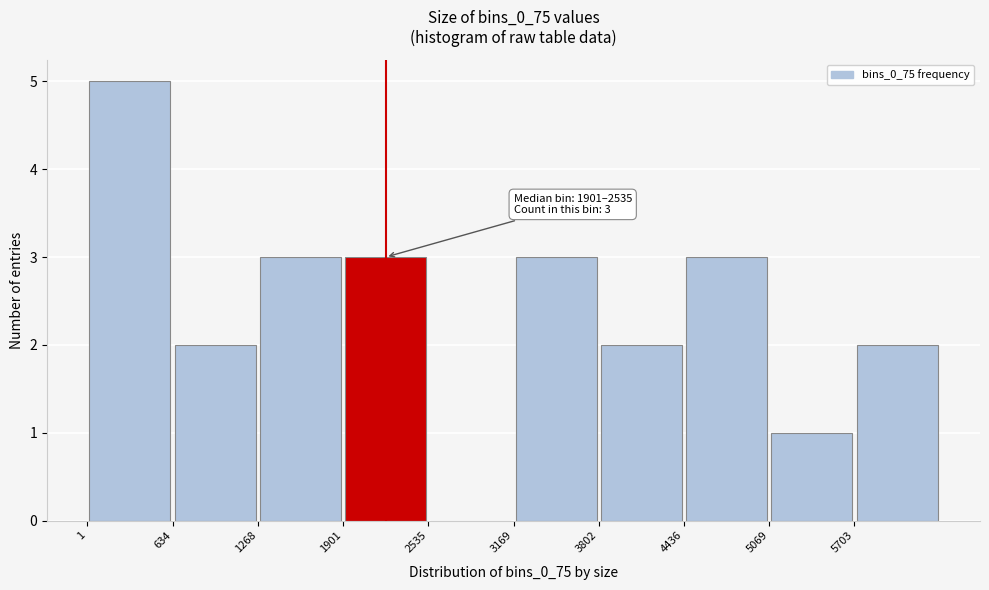

Which range on the x-axis has the tallest bar?

0 to 600